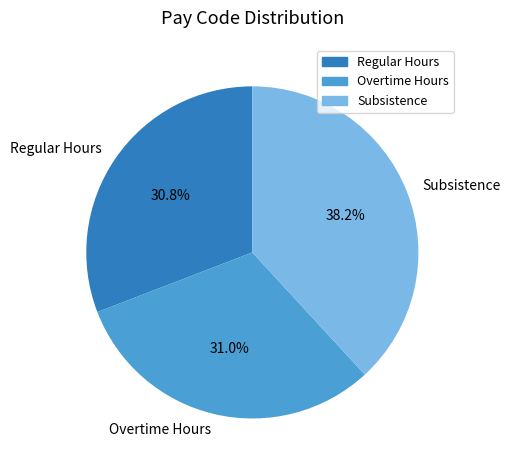

What is the ratio of the value at Subsistence to the value at Overtime Hours?

1.2